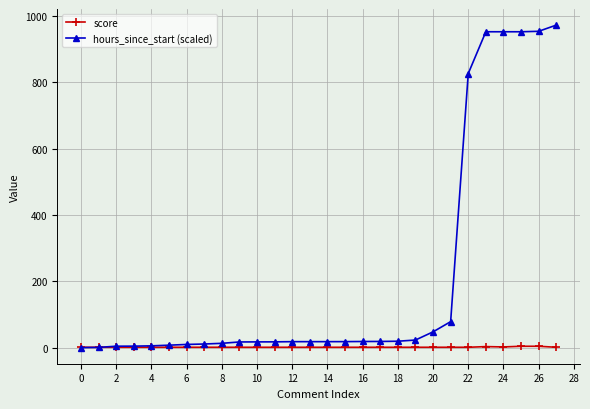

After their last crossing, which series has the higher values: hours_since_start (scaled) or score?

hours_since_start (scaled)